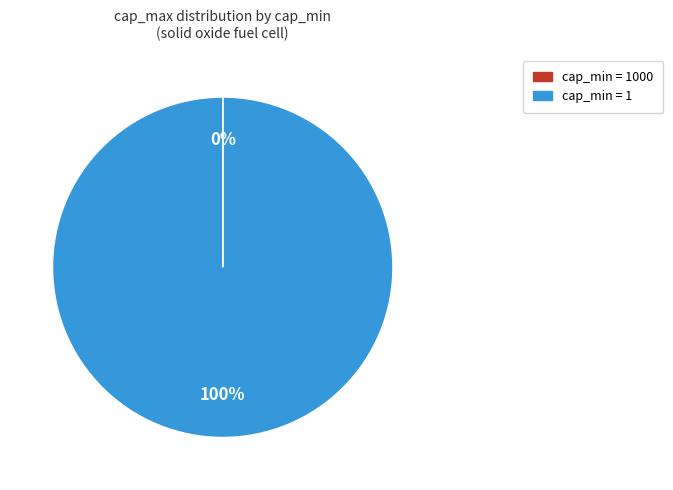

To the nearest percent, what is the average slice percentage?

50%